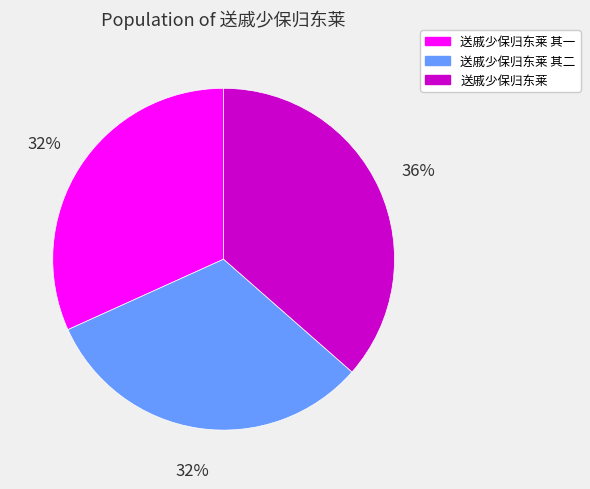

How many segments does this pie chart have?

3